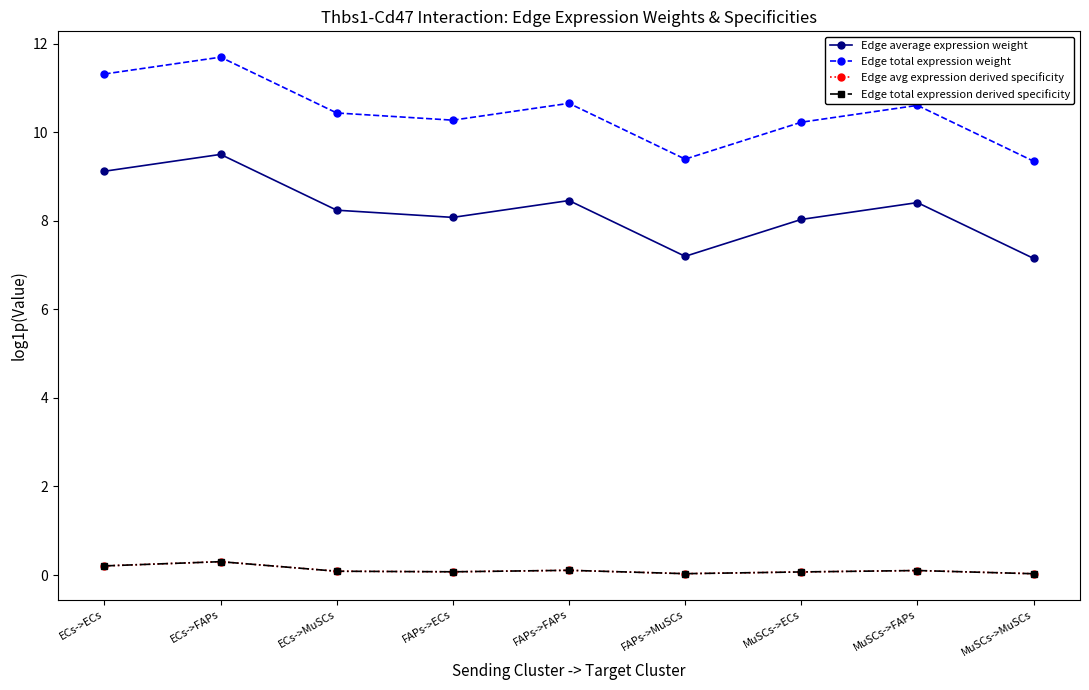

Where is Edge total expression derived specificity nearest to the value 0?

MuSCs->MuSCs